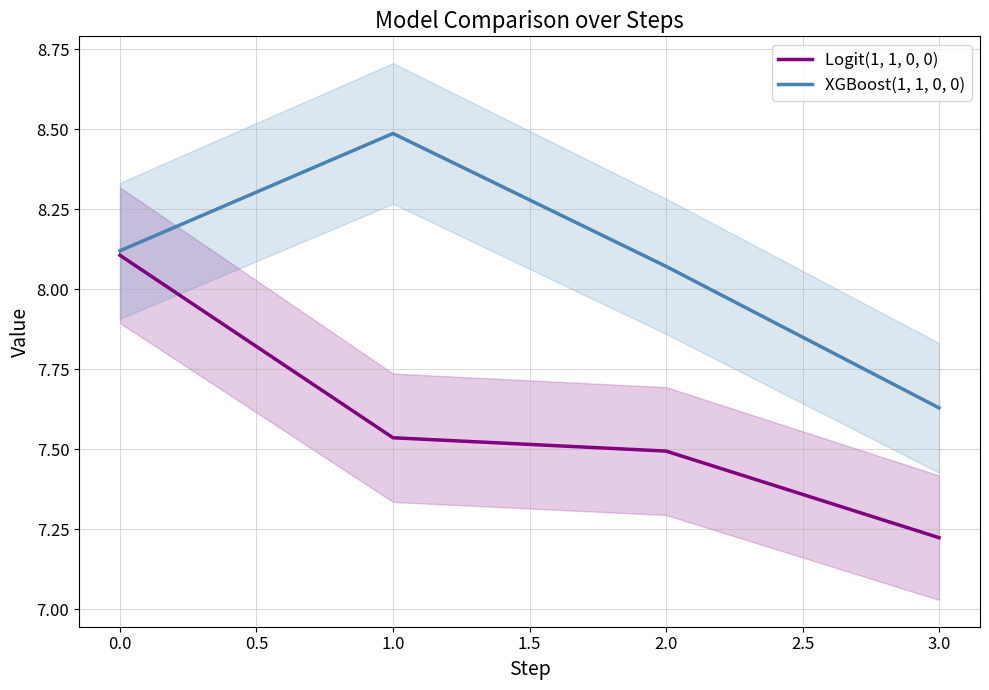

Rank the categories by Logit(1, 1, 0, 0) value from lowest to highest.

3.0, 2.0, 1.0, 0.0